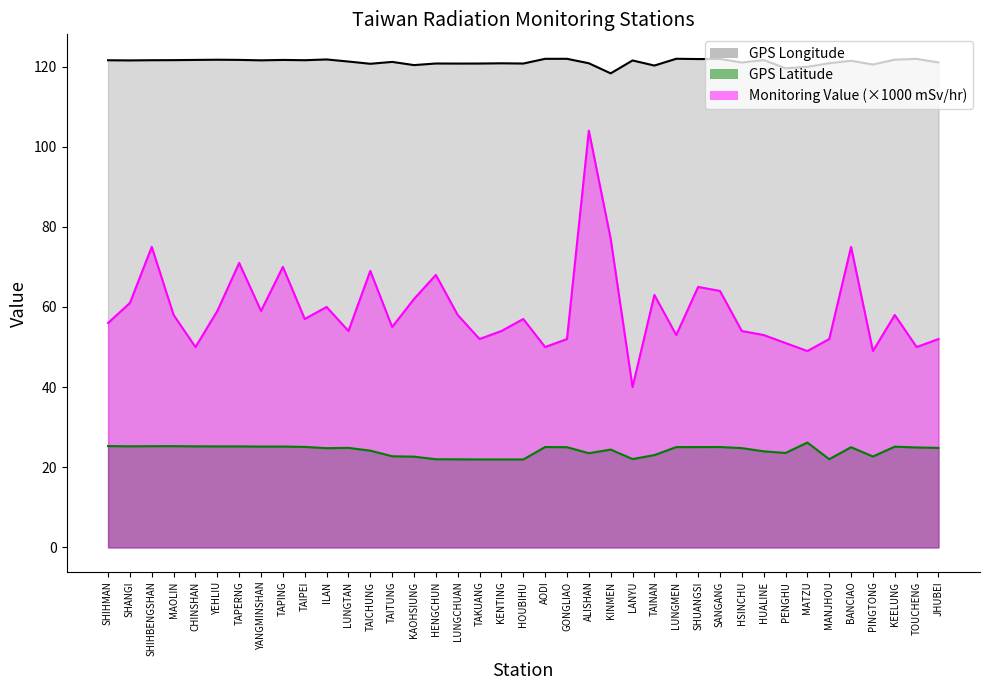

What is the value of the GPS Latitude (line) point at the 4th from the left?

25.3